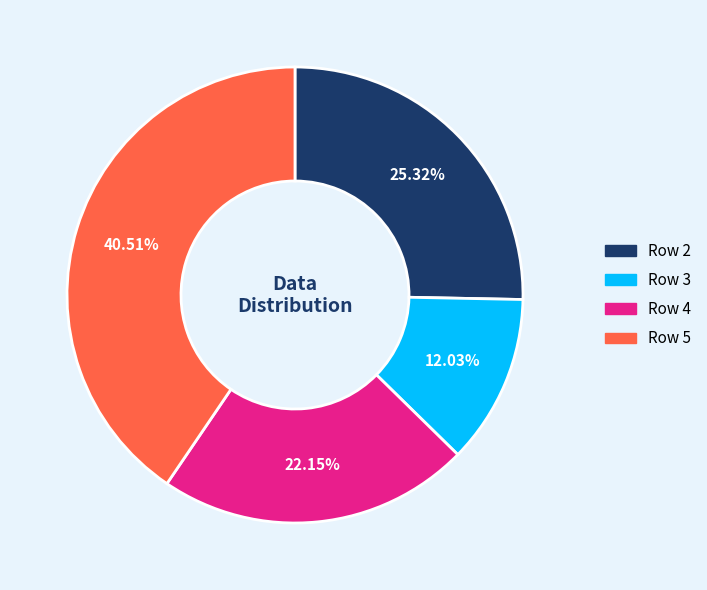

Which category has the biggest portion of the pie?

Row 5